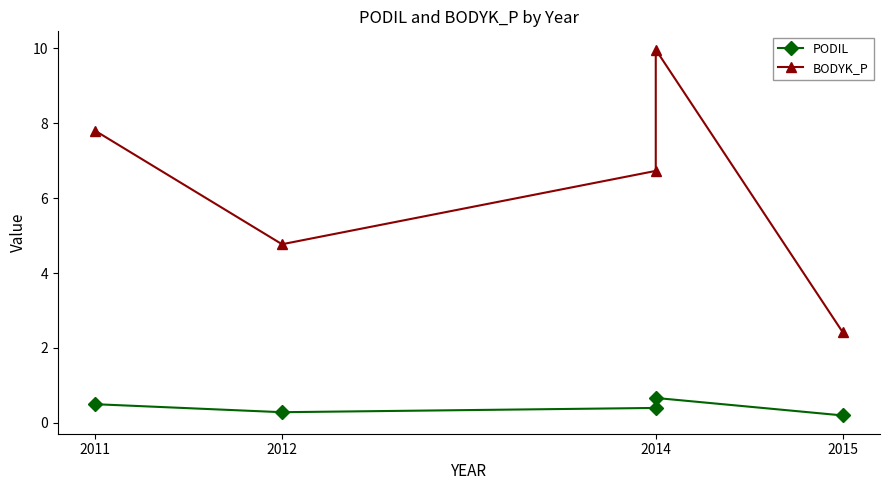

At 2014, list the series in order from smallest to largest.

PODIL, BODYK_P